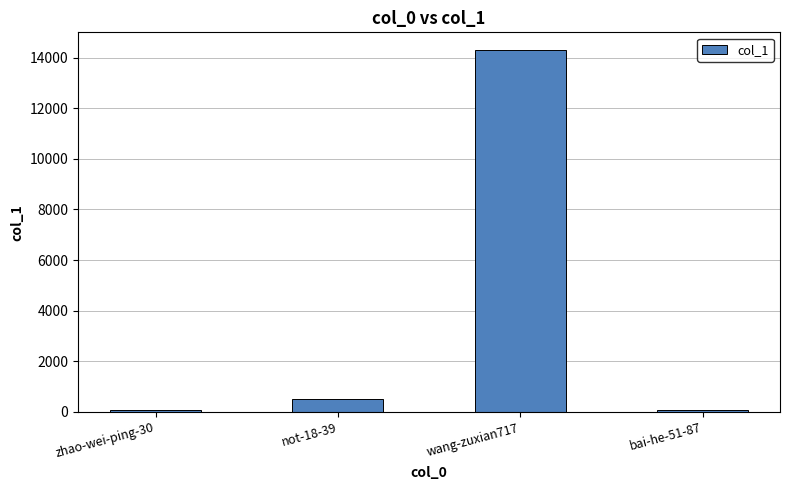

What is the approximate value at not-18-39, to the nearest 10?

500